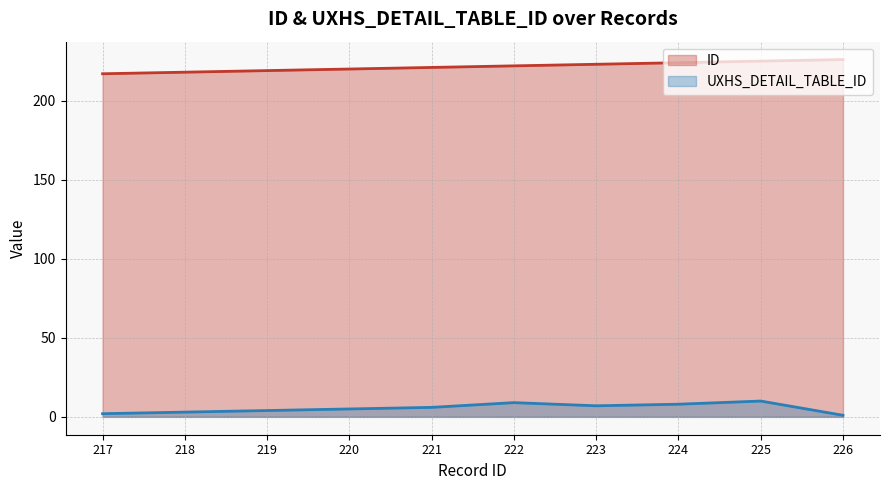

Which series has the largest total across all categories?

ID